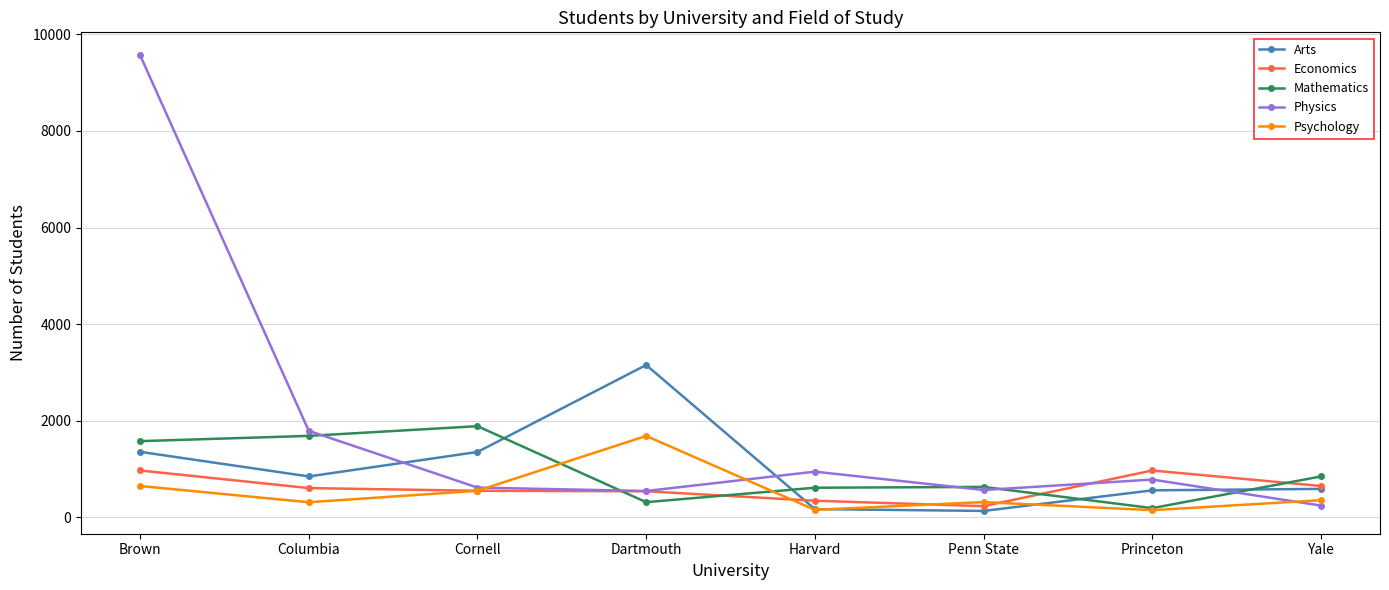

What is the value of the Mathematics point at the 2nd from the left?

1688